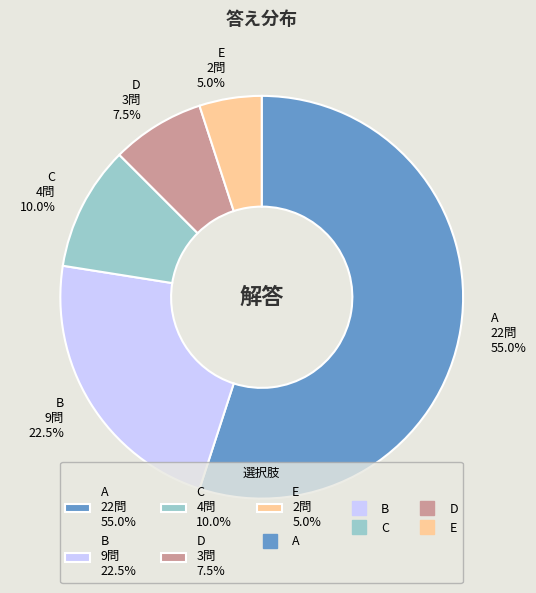

What percentage is the E slice, to the nearest percent?

5%